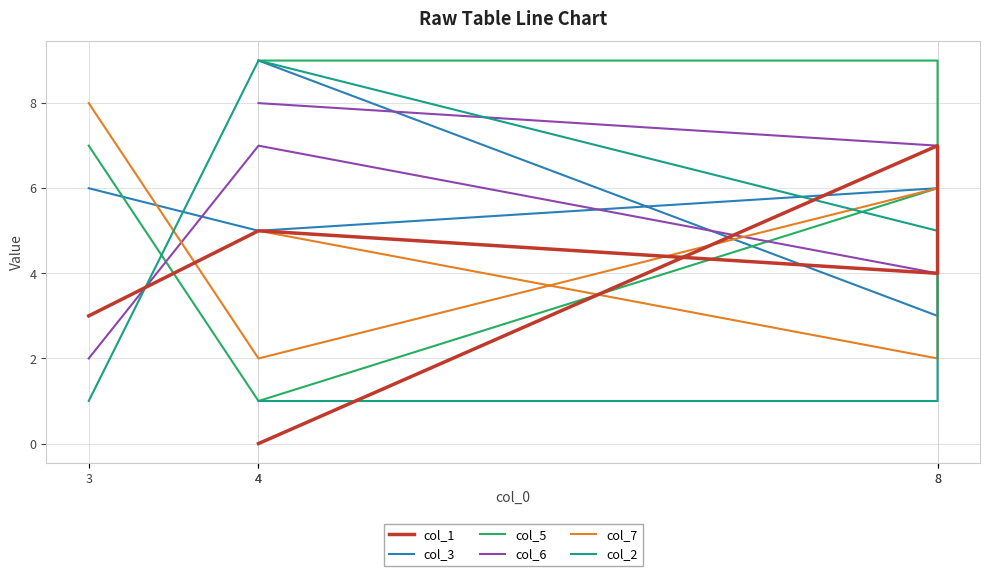

How many intersections are there between col_3 and col_7?

1